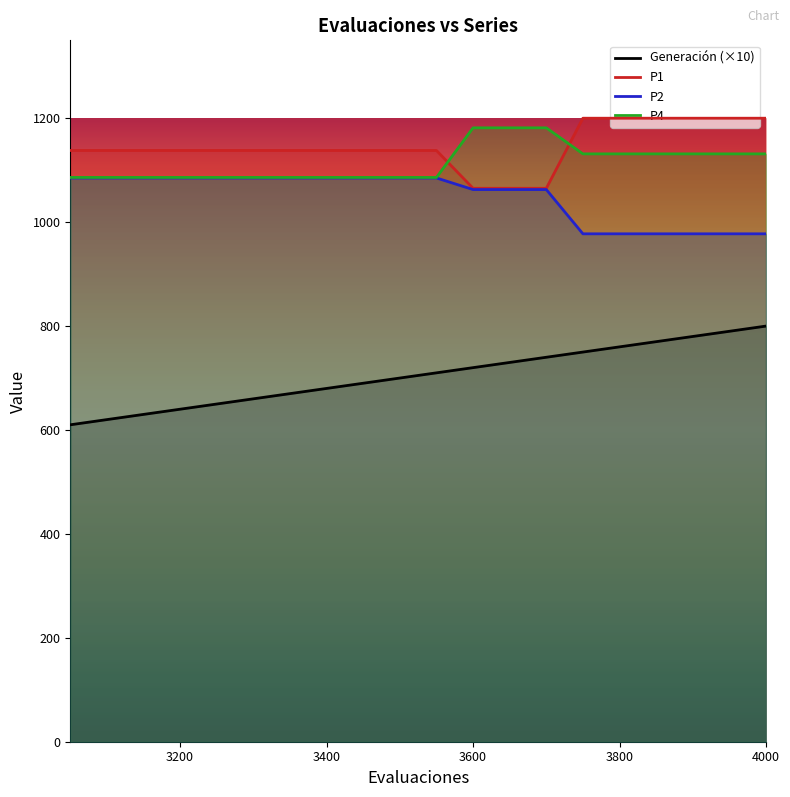

What is the sum of all Generación (×10) values?

14100.0